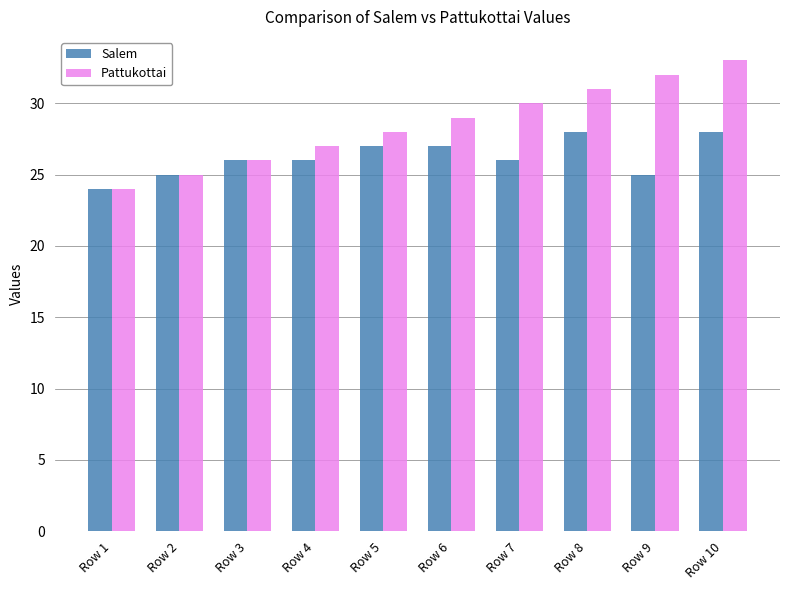

How many bars are there in each group?

2